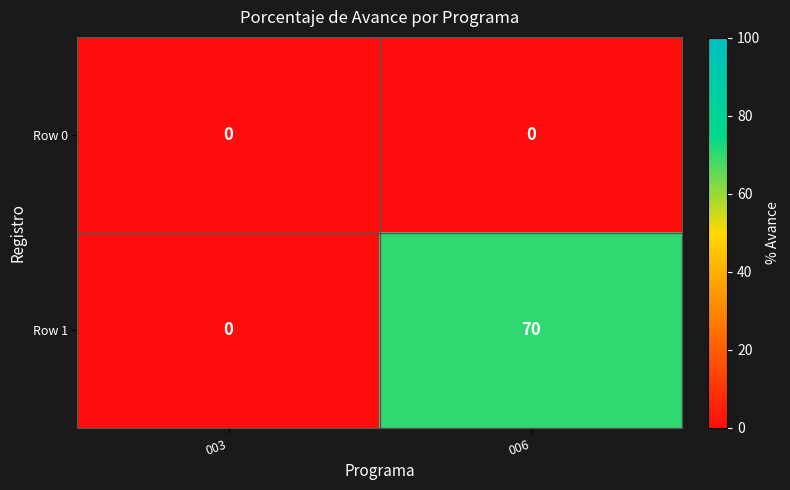

How many positive values does the Row 1 series have?

1